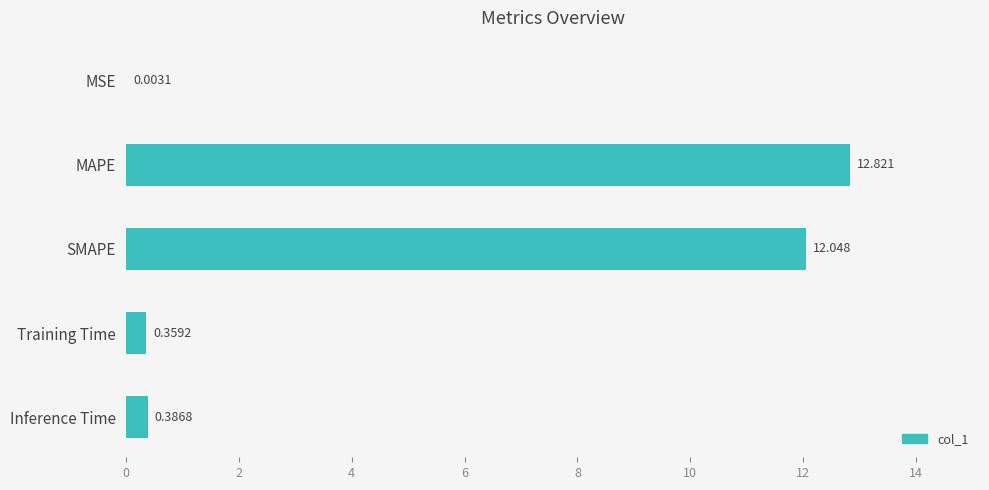

Are the bars horizontal?

Yes